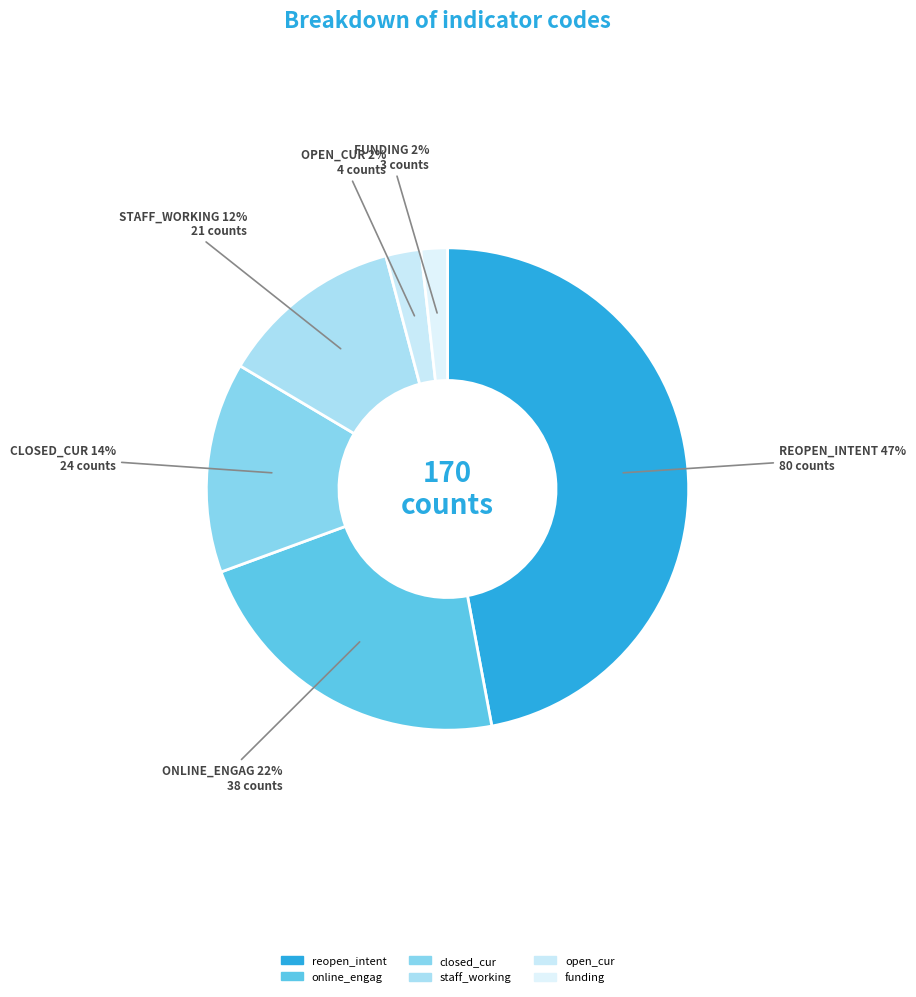

How many segments does this pie chart have?

6